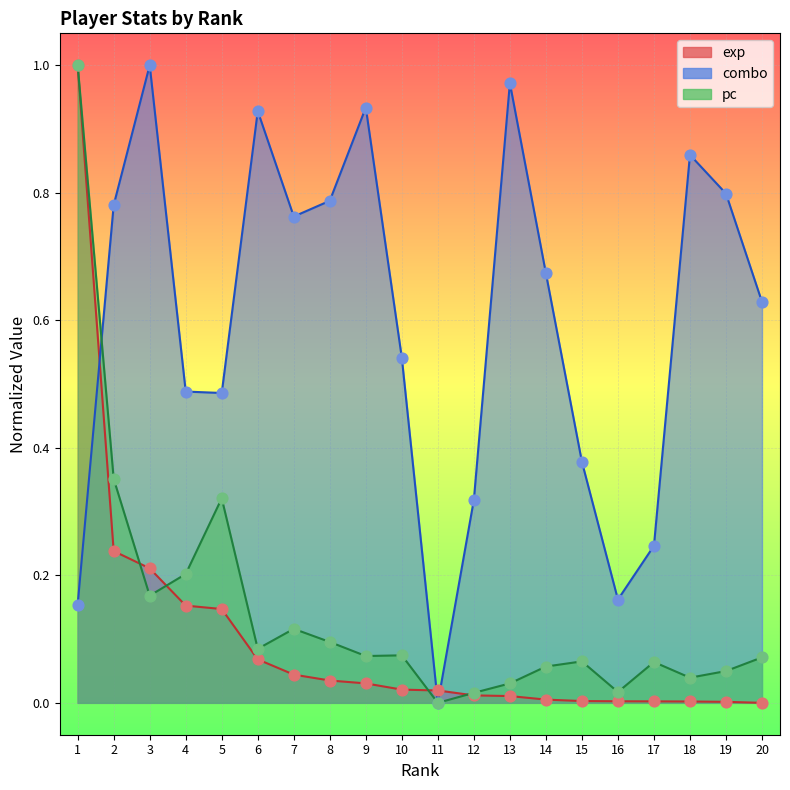

What are all the series names shown in the legend?

exp, combo, pc